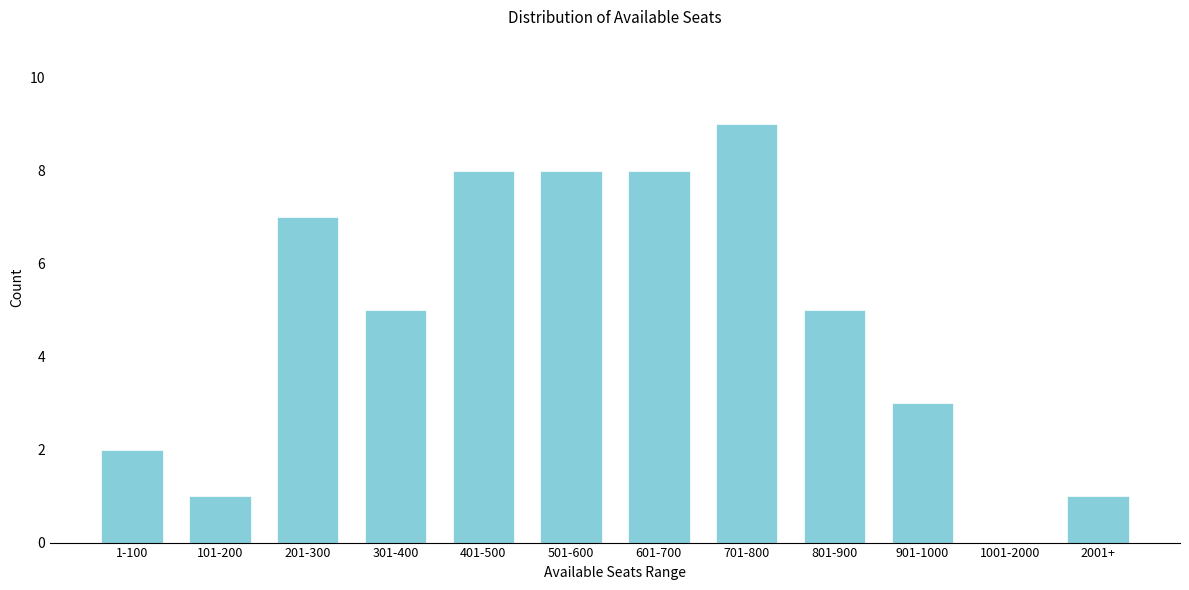

Reading left to right, what are all the values shown in this chart?

1-100=2	101-200=1	201-300=7	301-400=5	401-500=8	501-600=8	601-700=8	701-800=9	801-900=5	901-1000=3	1001-2000=0	2001+=1